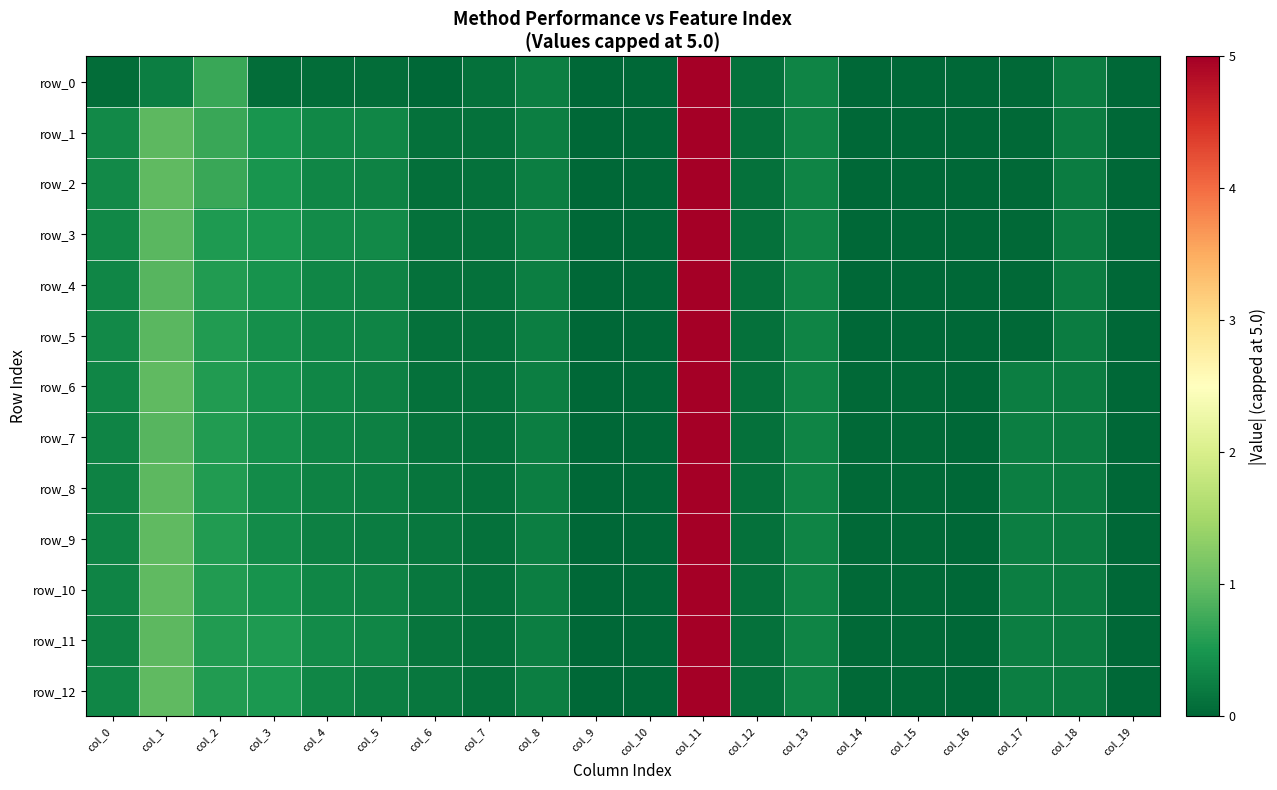

List the series in order of their peak value, lowest first.

row_0, row_1, row_2, row_3, row_4, row_5, row_6, row_7, row_8, row_9, row_10, row_11, row_12